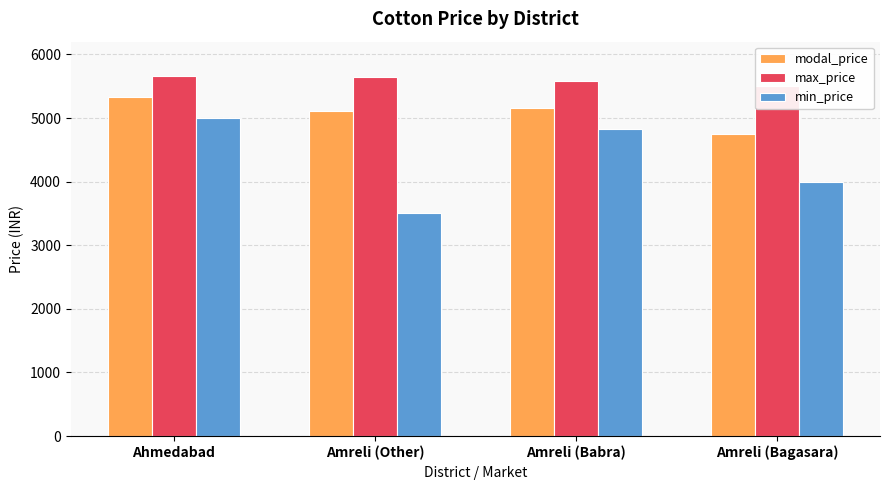

Rank the series by their maximum value, from lowest to highest.

min_price, modal_price, max_price